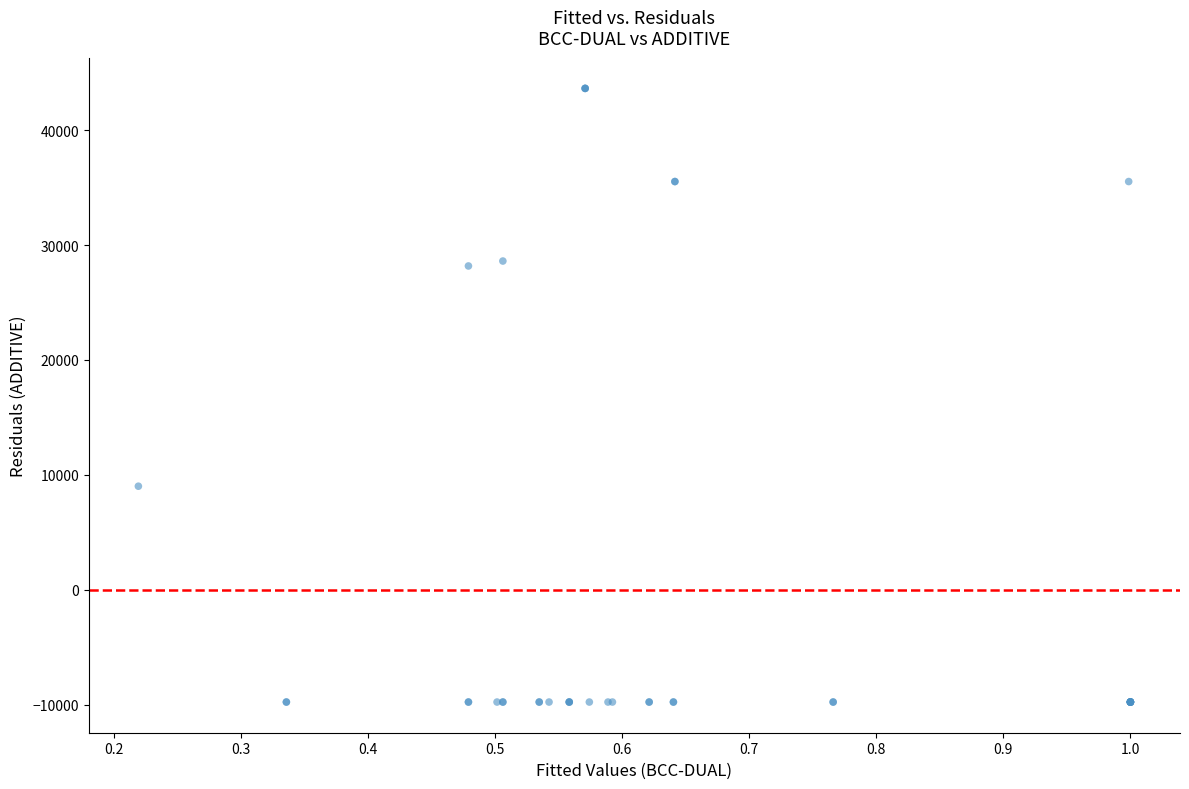

What Y value in the scatter plot is closest to 16930?

9007.0